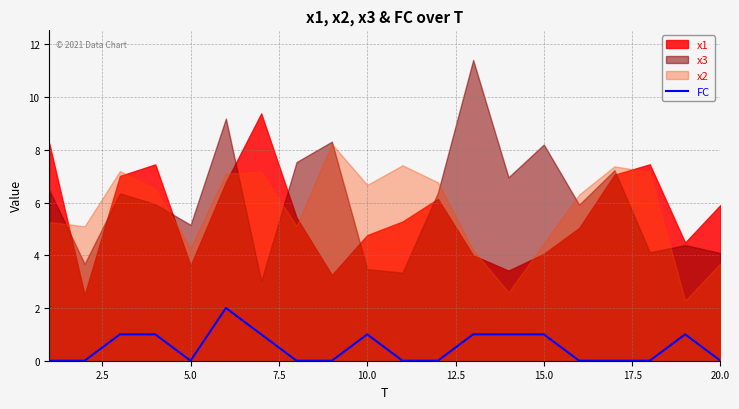

How many positive values are there?

9